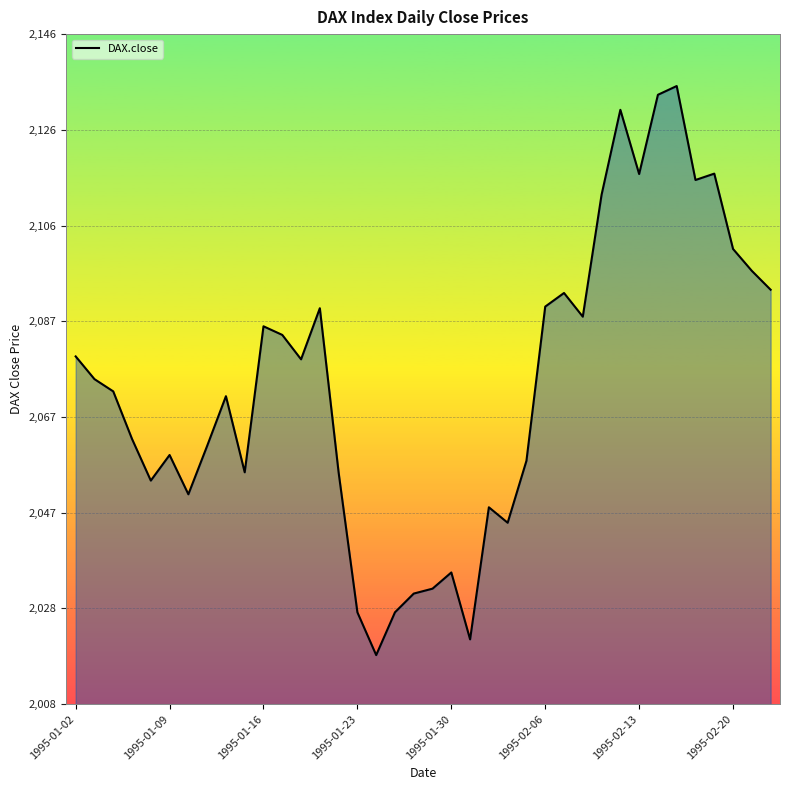

What is the difference between the maximum and minimum values?

117.0